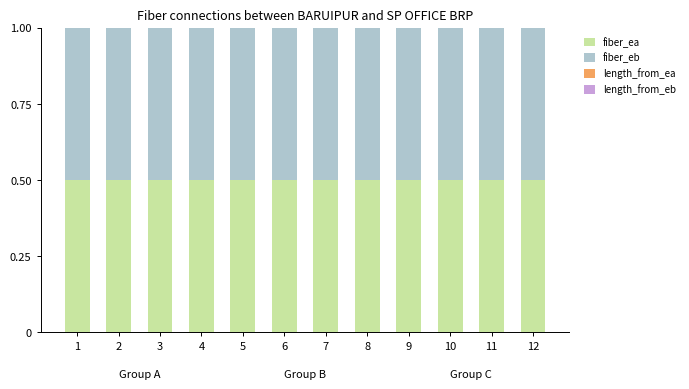

Which series has the widest spread of values?

fiber_ea